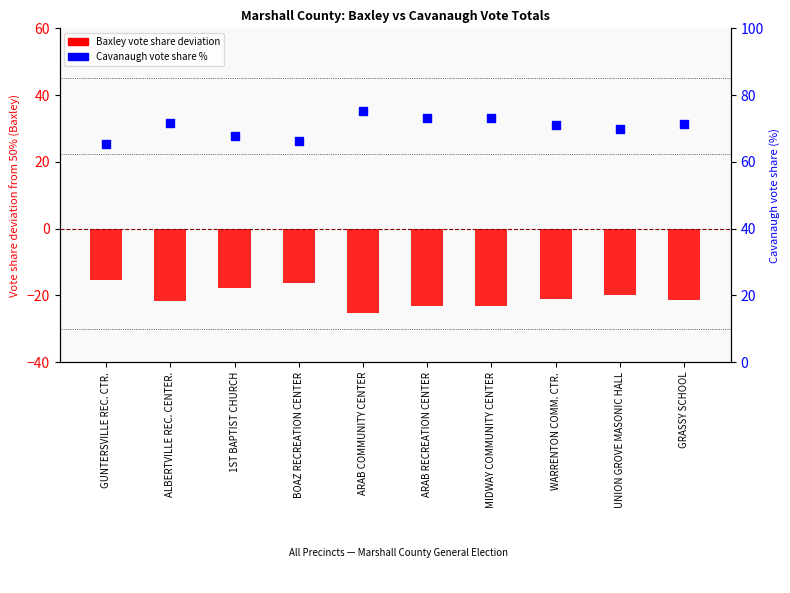

What is the total value across all series at 1ST BAPTIST CHURCH?

50.0